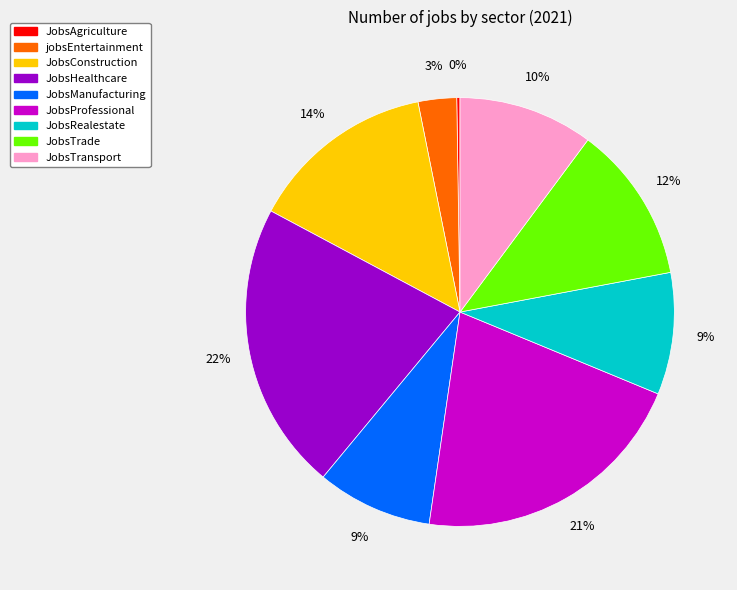

Does any single category account for the majority?

No